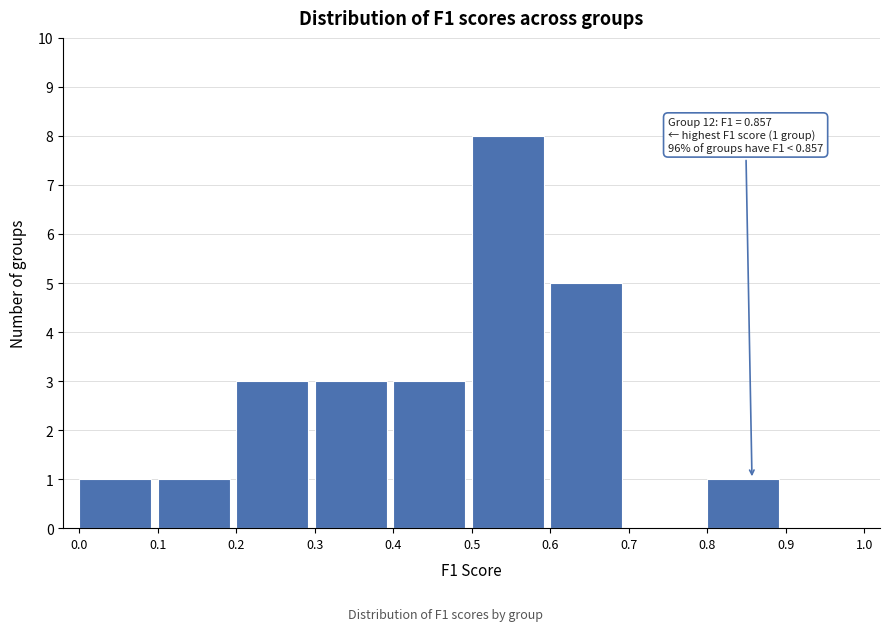

Which range on the x-axis has the tallest bar?

0.5 to 0.6